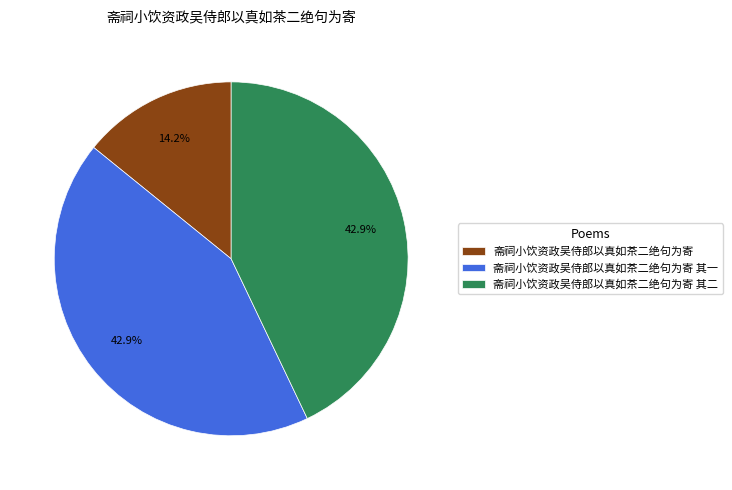

What is the smallest slice in the pie chart?

斋祠小饮资政吴侍郎以真如茶二绝句为寄